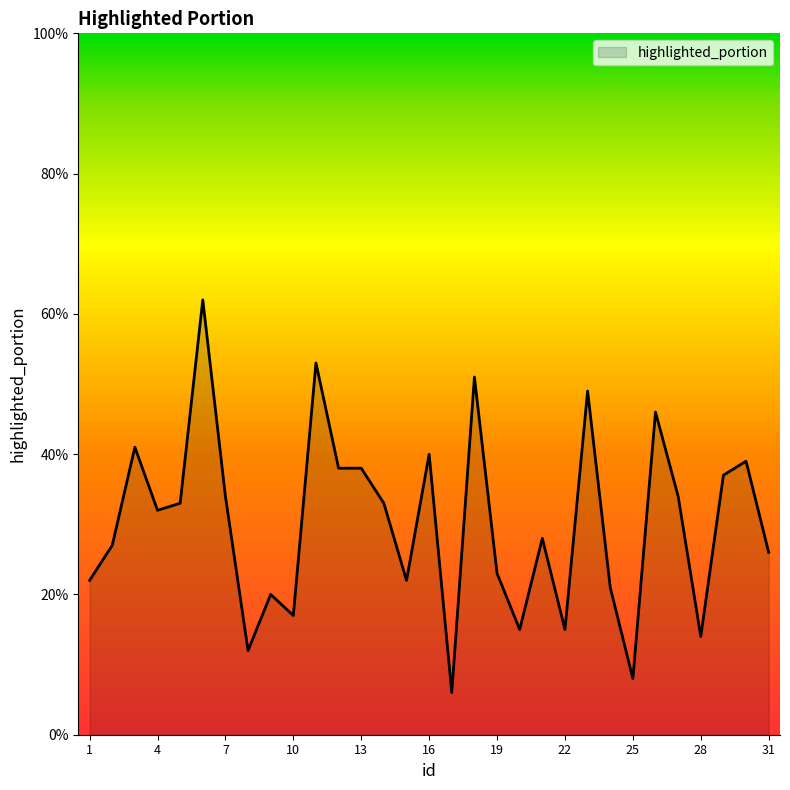

Reading right to left, transcribe all the data shown in this chart.

0.3	0.4	0.4	0.1	0.3	0.5	0.1	0.2	0.5	0.1	0.3	0.1	0.2	0.5	0.1	0.4	0.2	0.3	0.4	0.4	0.5	0.2	0.2	0.1	0.3	0.6	0.3	0.3	0.4	0.3	0.2